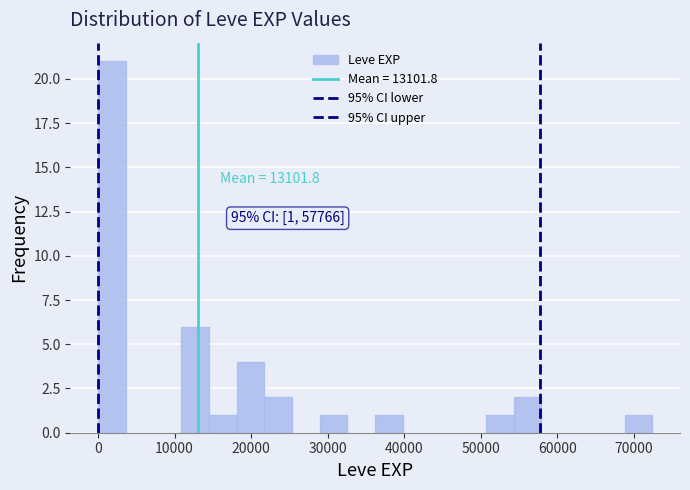

Read against the x-axis, roughly where is the centre of the tallest bar?

2000